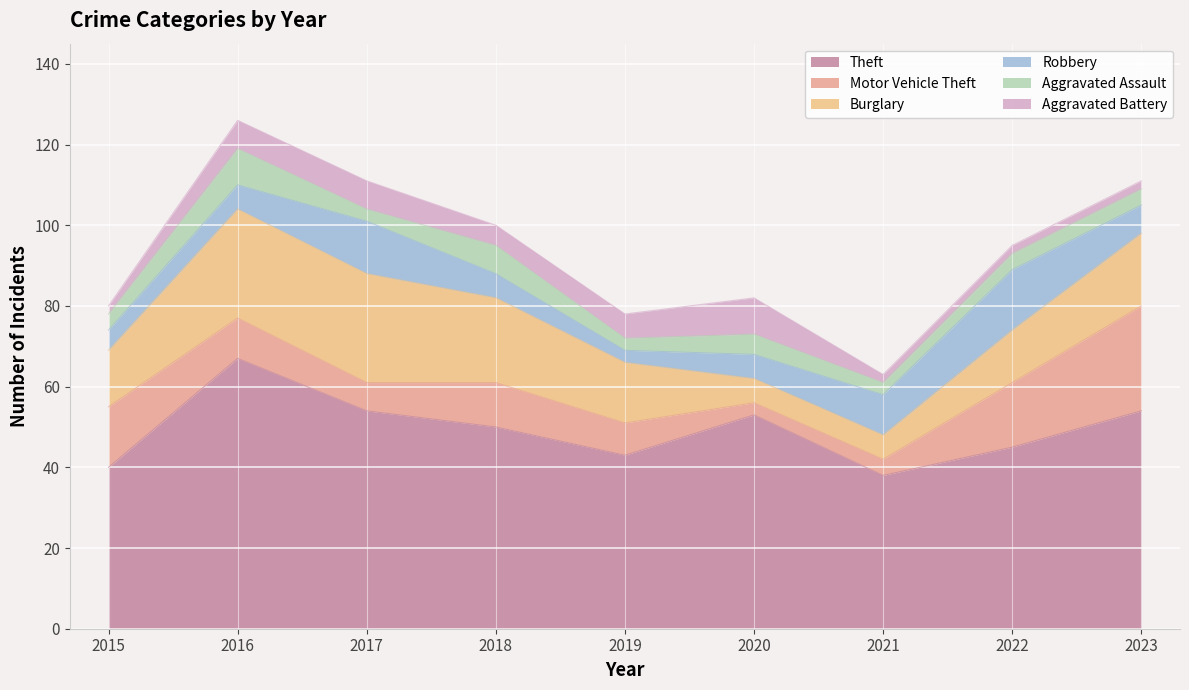

Rank the series by their maximum value, from highest to lowest.

Theft, Burglary, Motor Vehicle Theft, Robbery, Aggravated Assault, Aggravated Battery